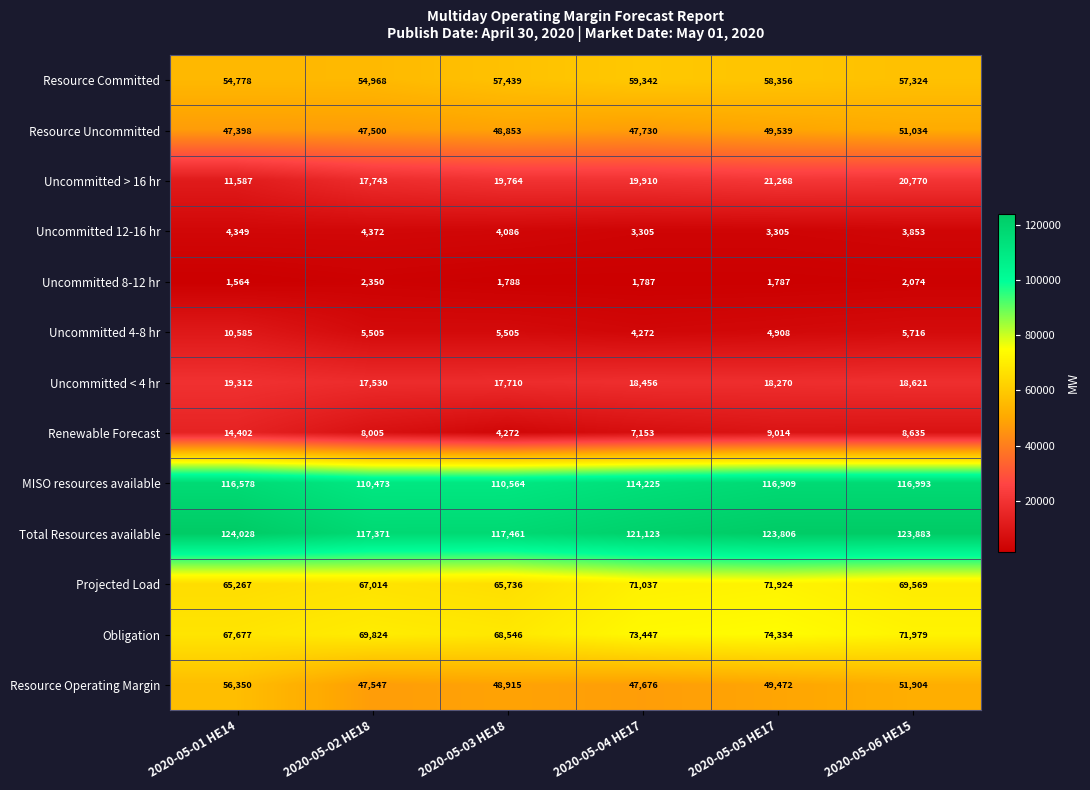

Which series has the largest range (max minus min)?

Renewable Forecast